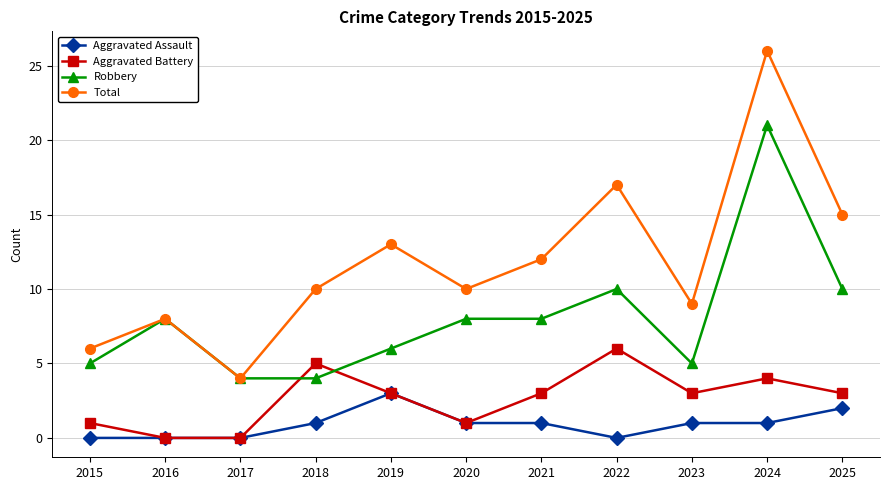

At which category is the sum across all series the highest?

2024